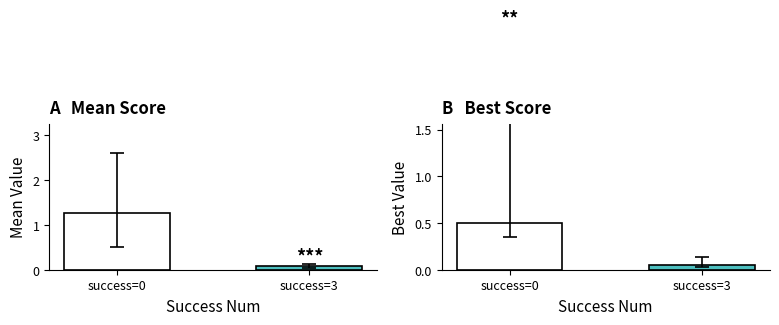

What is the sum of all mean values?

1.3